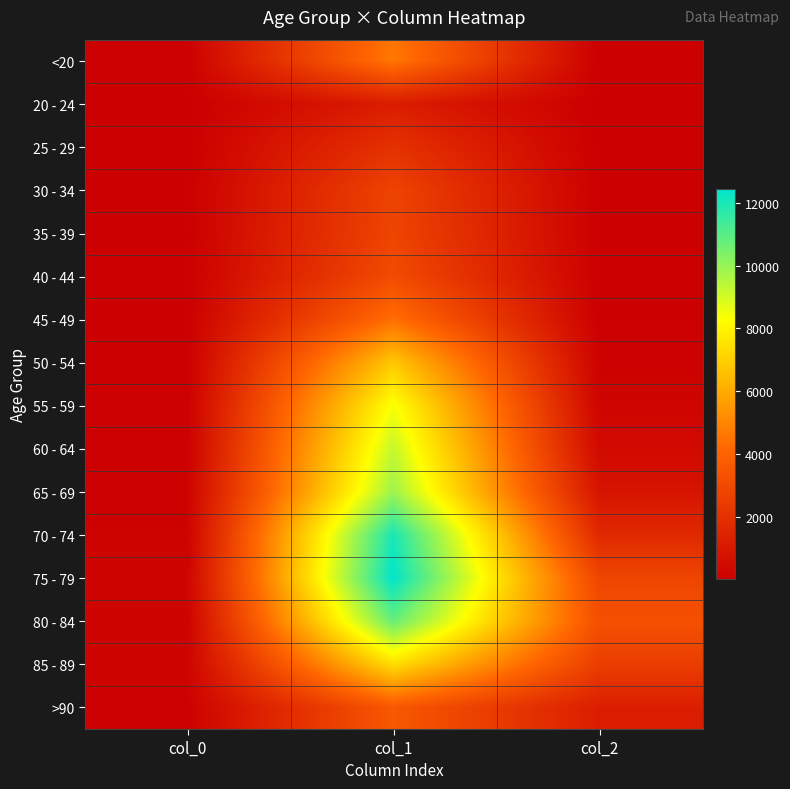

How many series are shown in this chart?

16